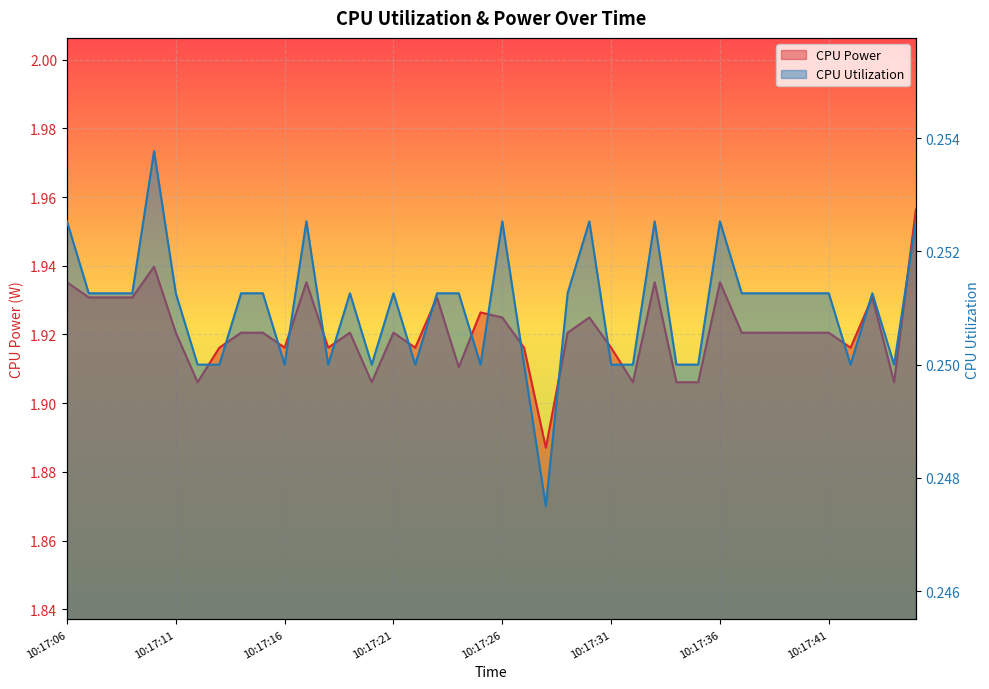

True or false: CPU Power and CPU Utilization intersect in this chart.

False